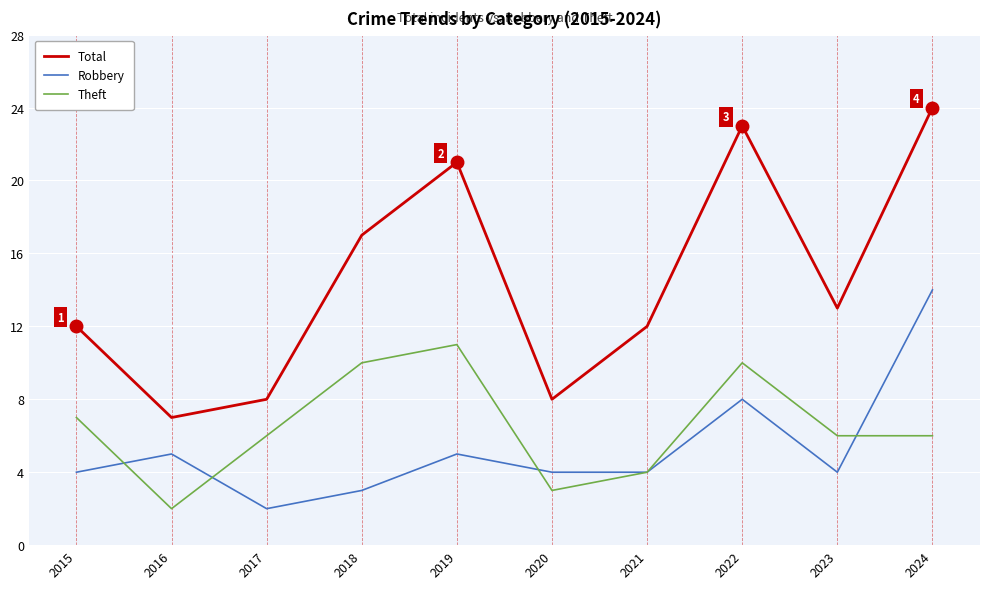

What is the difference between the second highest and minimum values in the Robbery series?

6